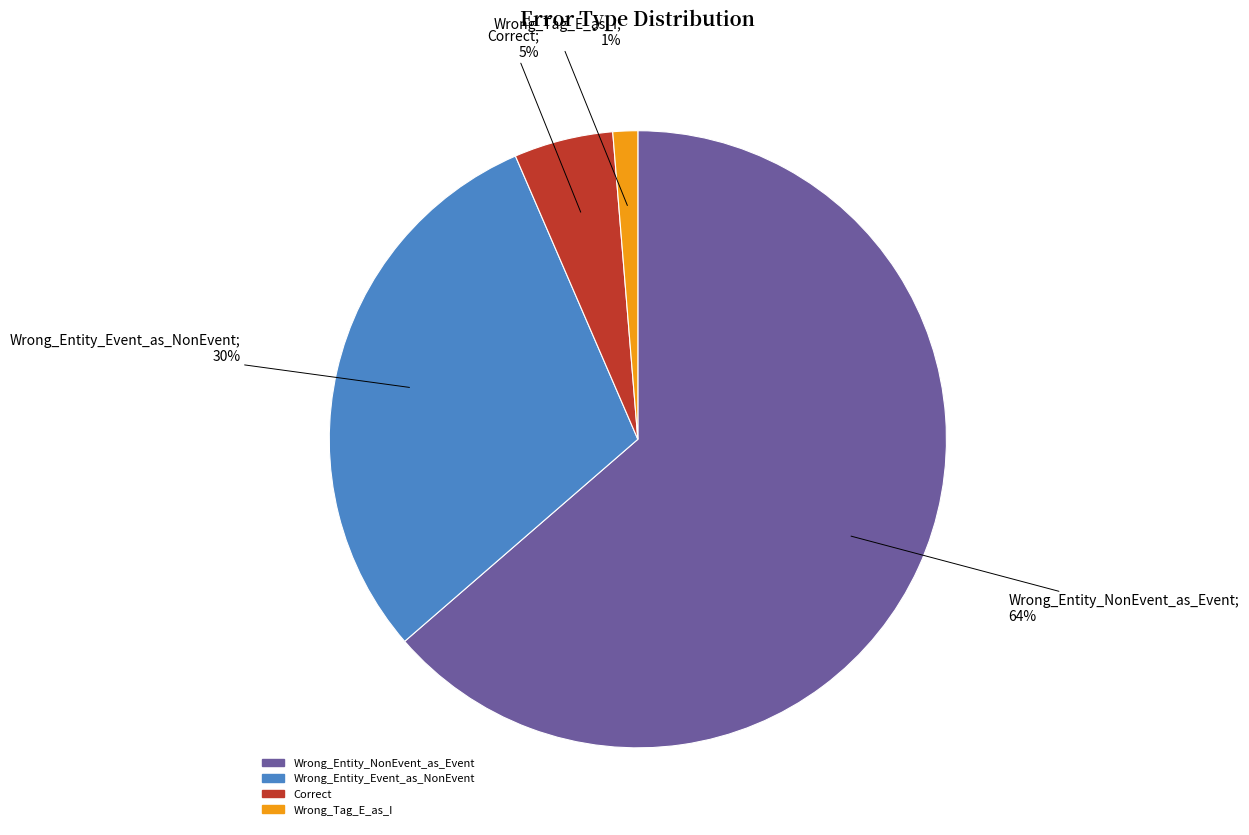

To the nearest percent, what is the average slice percentage?

25%